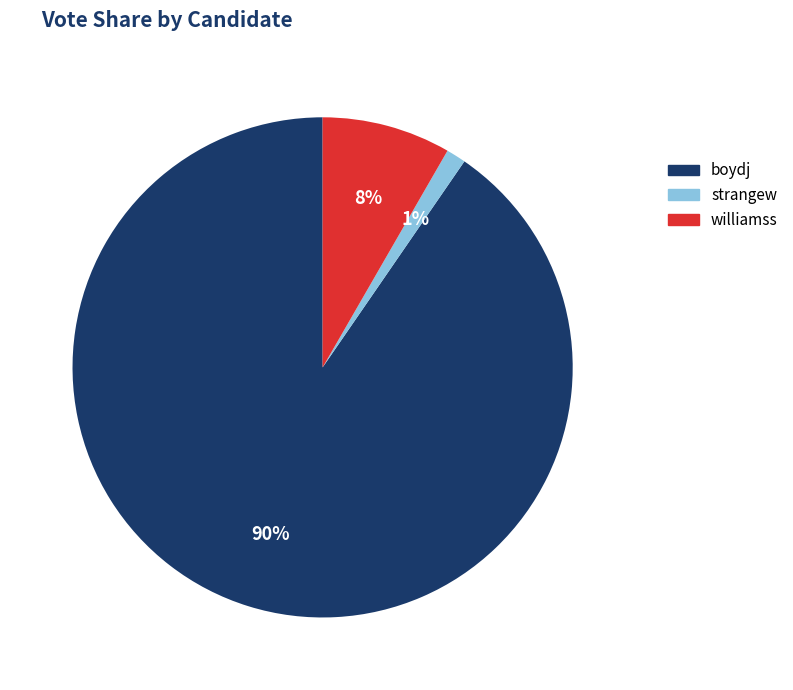

What percentage is the strangew slice, to the nearest percent?

1%